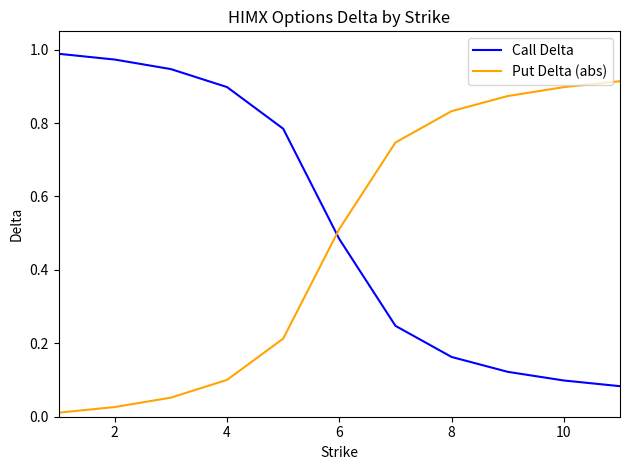

Rank the series by their maximum value, from lowest to highest.

Put Delta (abs), Call Delta